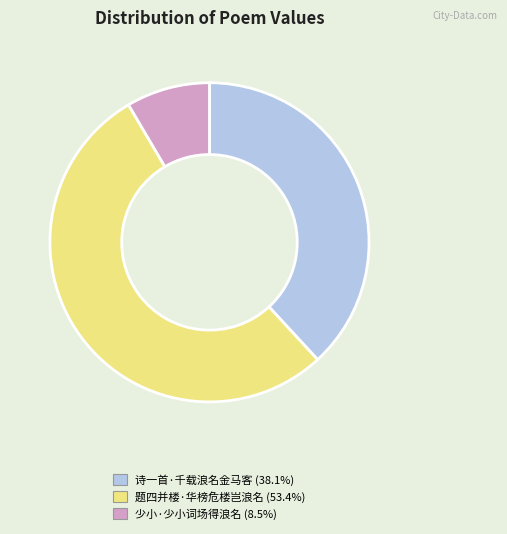

Do 题四并楼·华榜危楼岂浪名 and 诗一首·千载浪名金马客 together represent more than half of the pie?

Yes